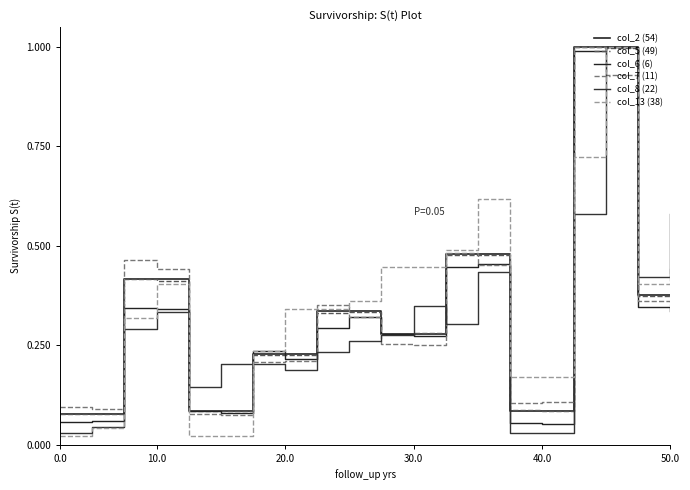

How many lines are shown in the chart?

6